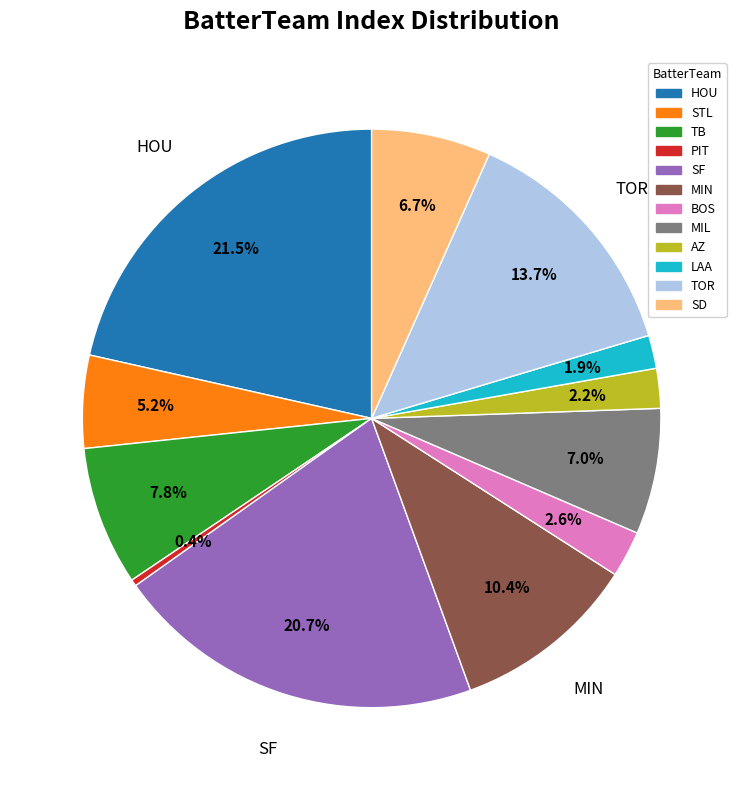

Is there a majority slice in this chart?

No